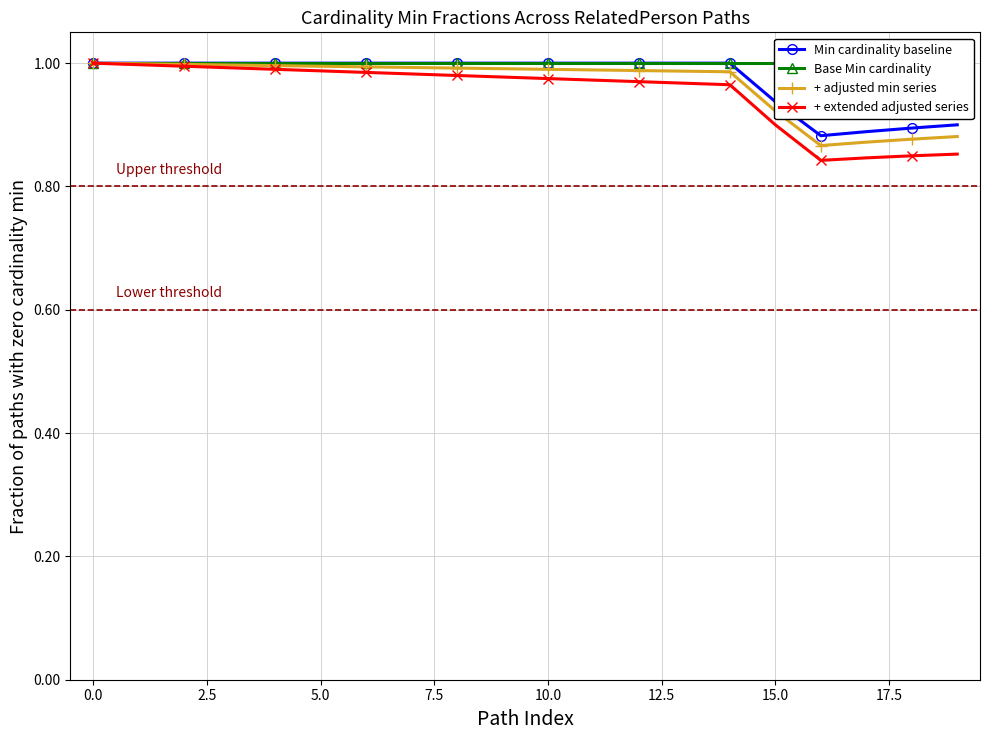

What is the label of the 8th point from the right?

12